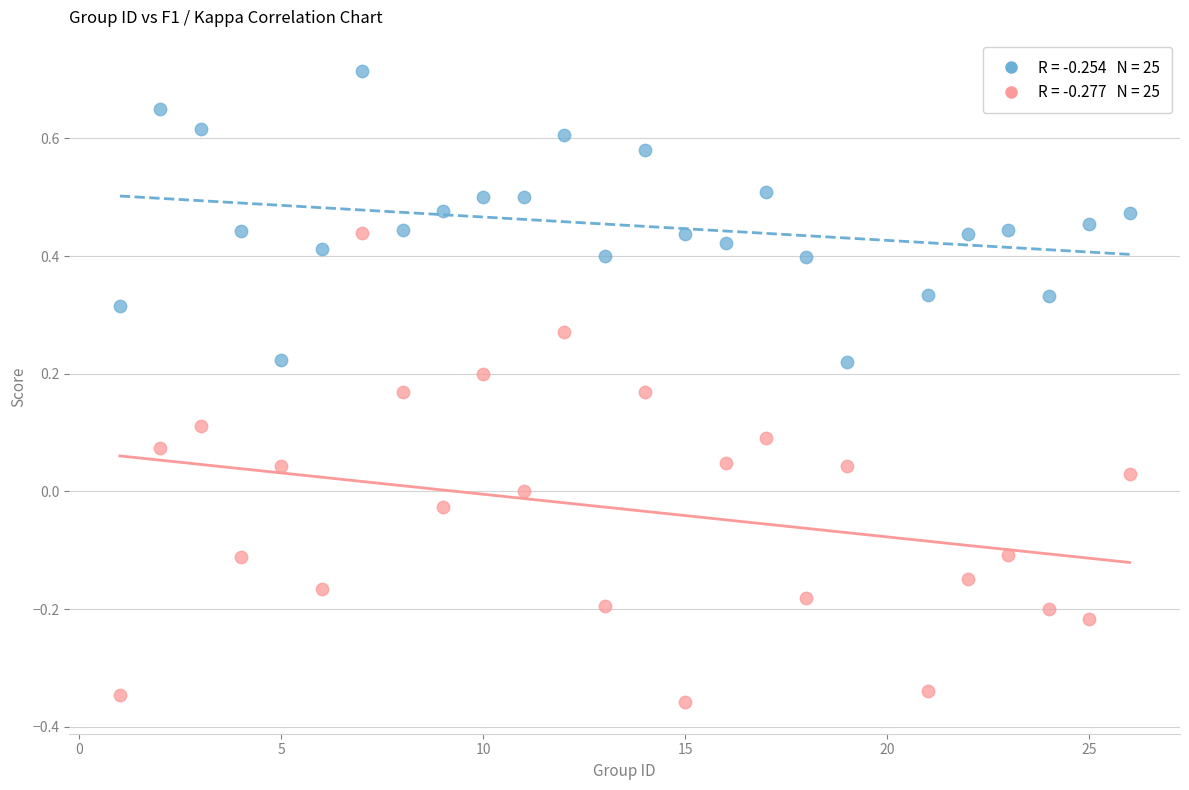

Across all data points, what is the range of X values (max minus min)?

25.0